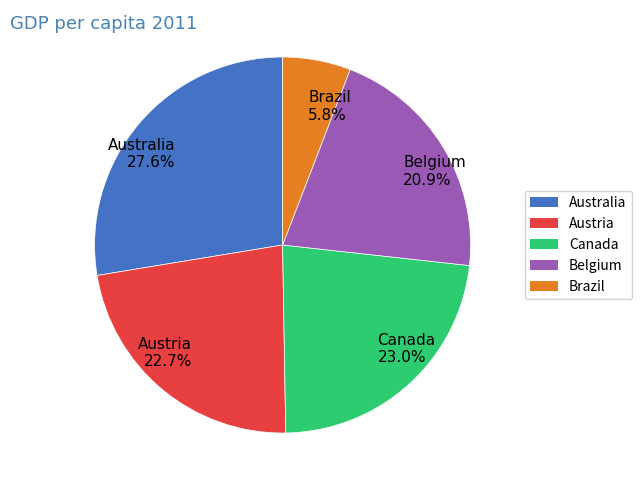

Which has a higher value, Australia 27.6% or Belgium 20.9%?

Australia 27.6%